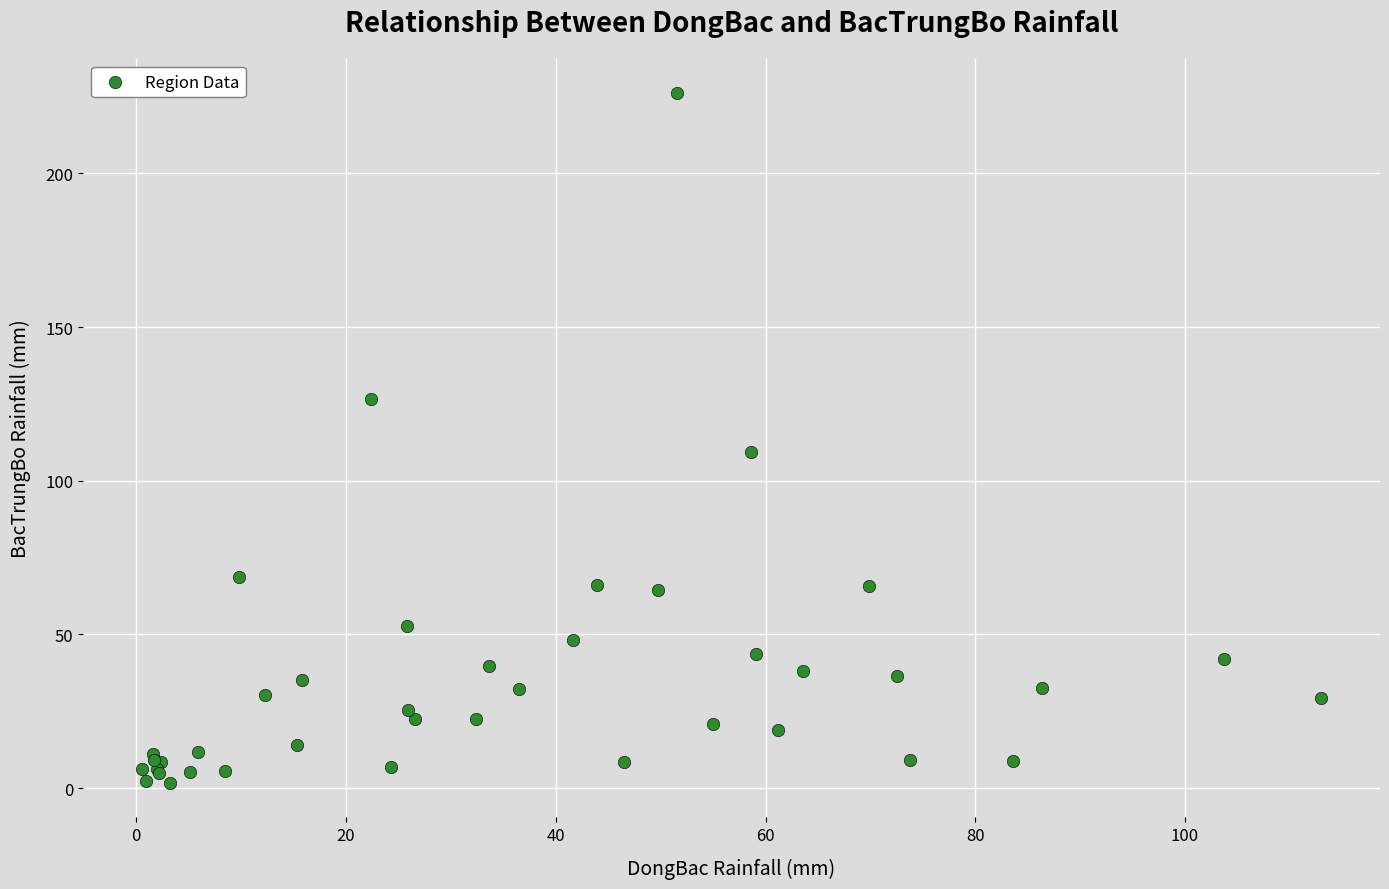

What Y value in the scatter plot is closest to 113?

109.4